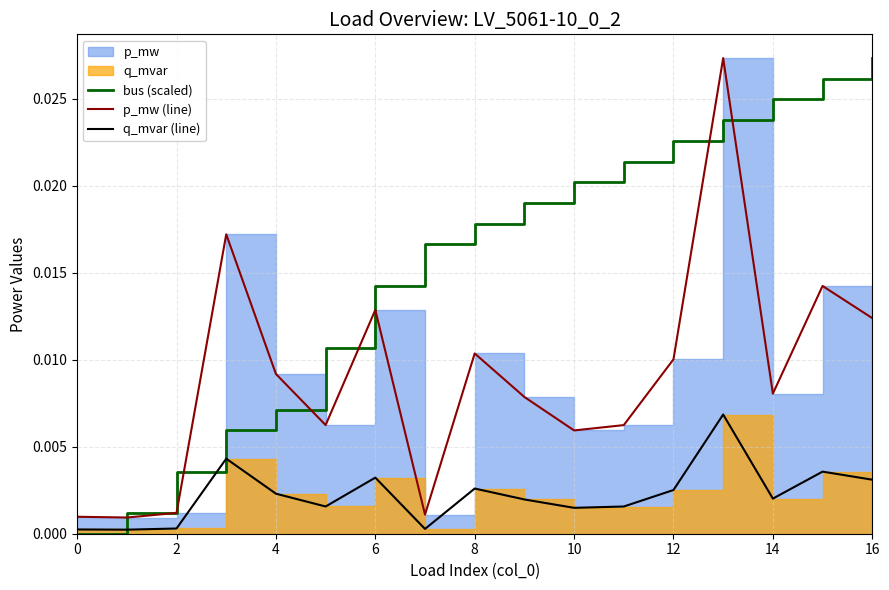

The value of bus (scaled) at 10 is 0.0. True or false?

False